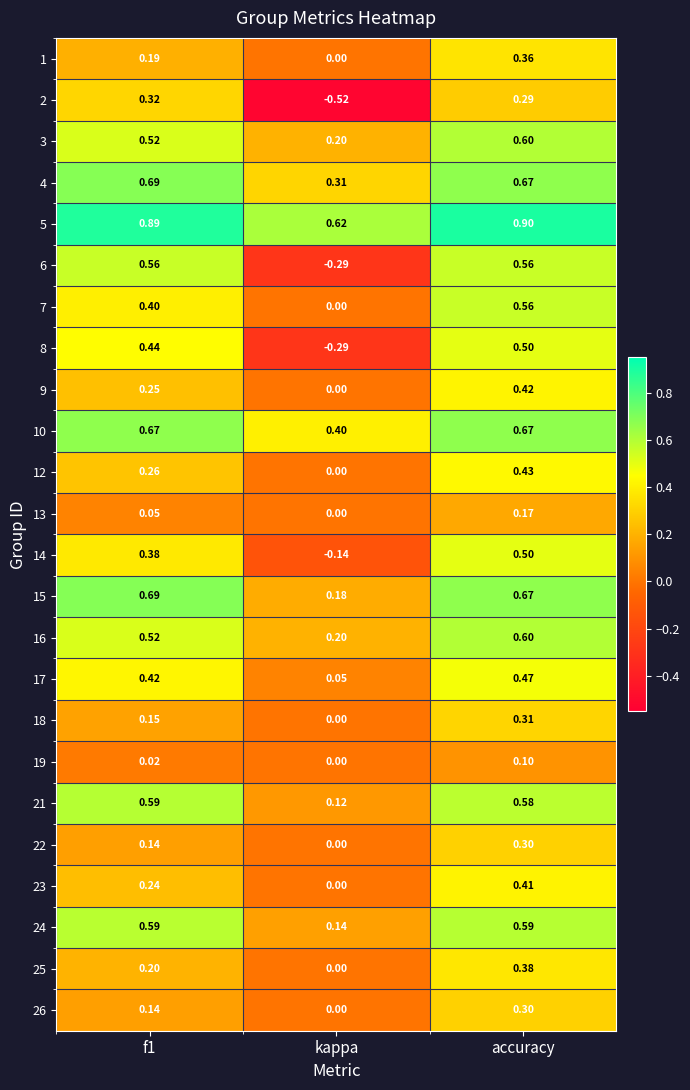

At which category is the sum across all series the highest?

accuracy